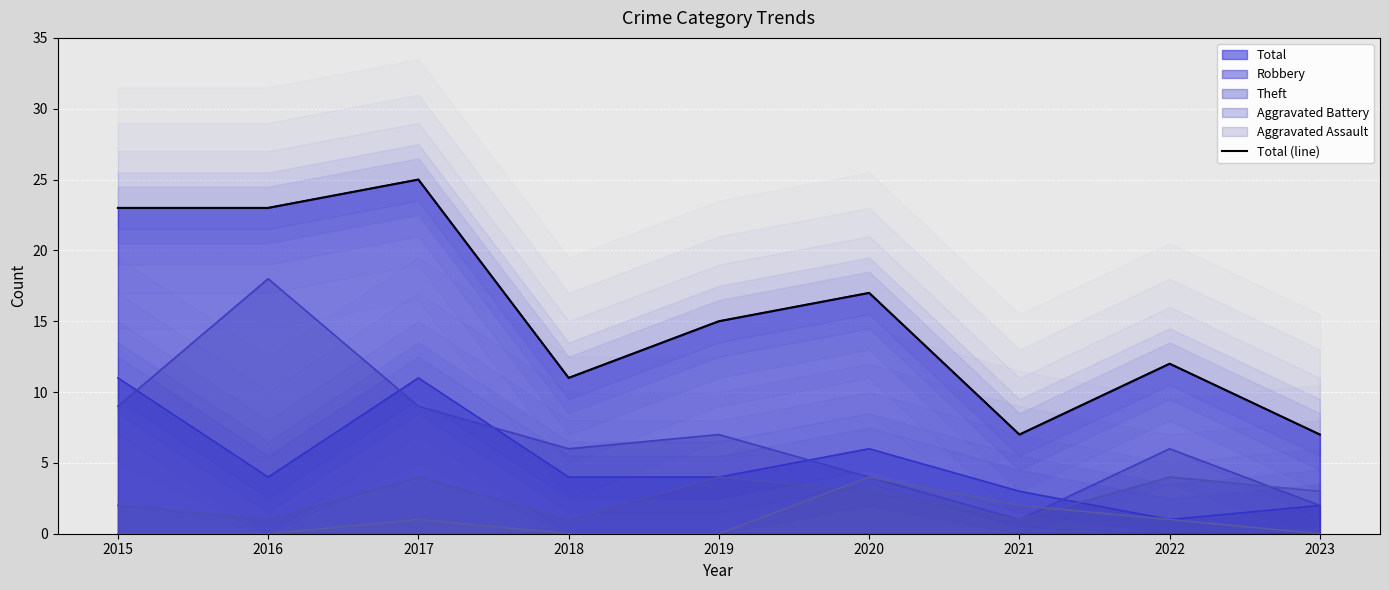

List the labels in order of value, smallest first.

2021, 2023, 2018, 2022, 2019, 2020, 2015, 2016, 2017